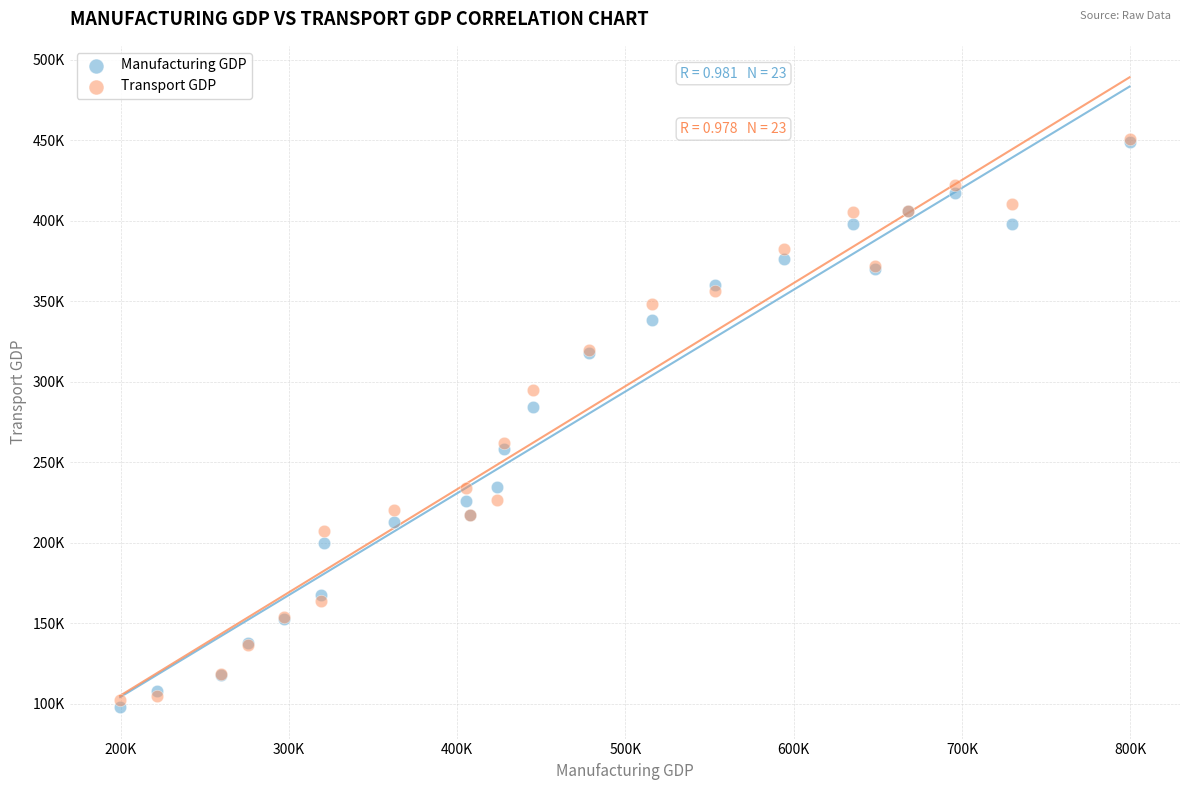

What are all the series names shown in the legend?

Manufacturing GDP, Transport GDP